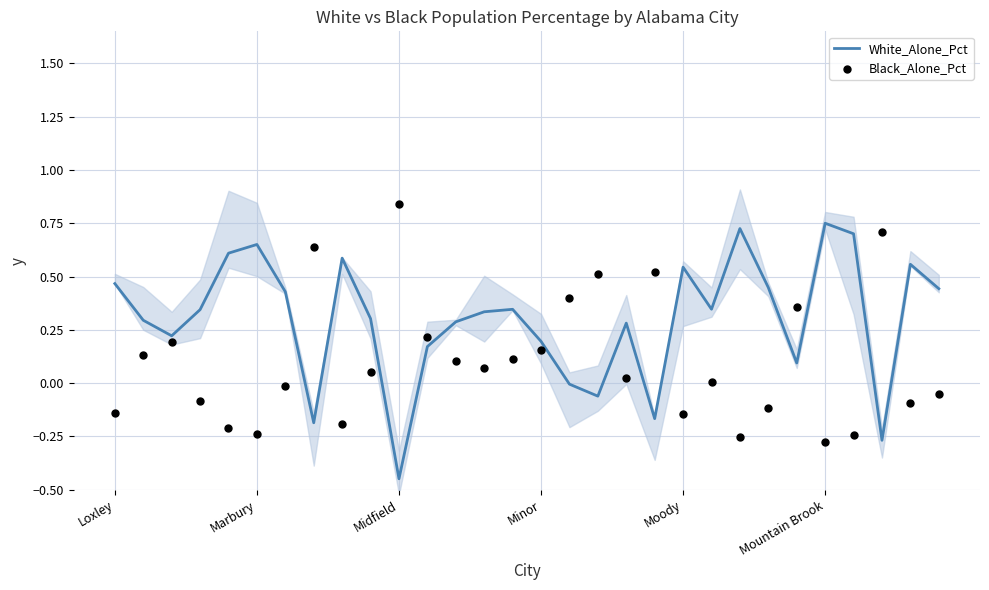

What is the total value across all series at 14?

0.5